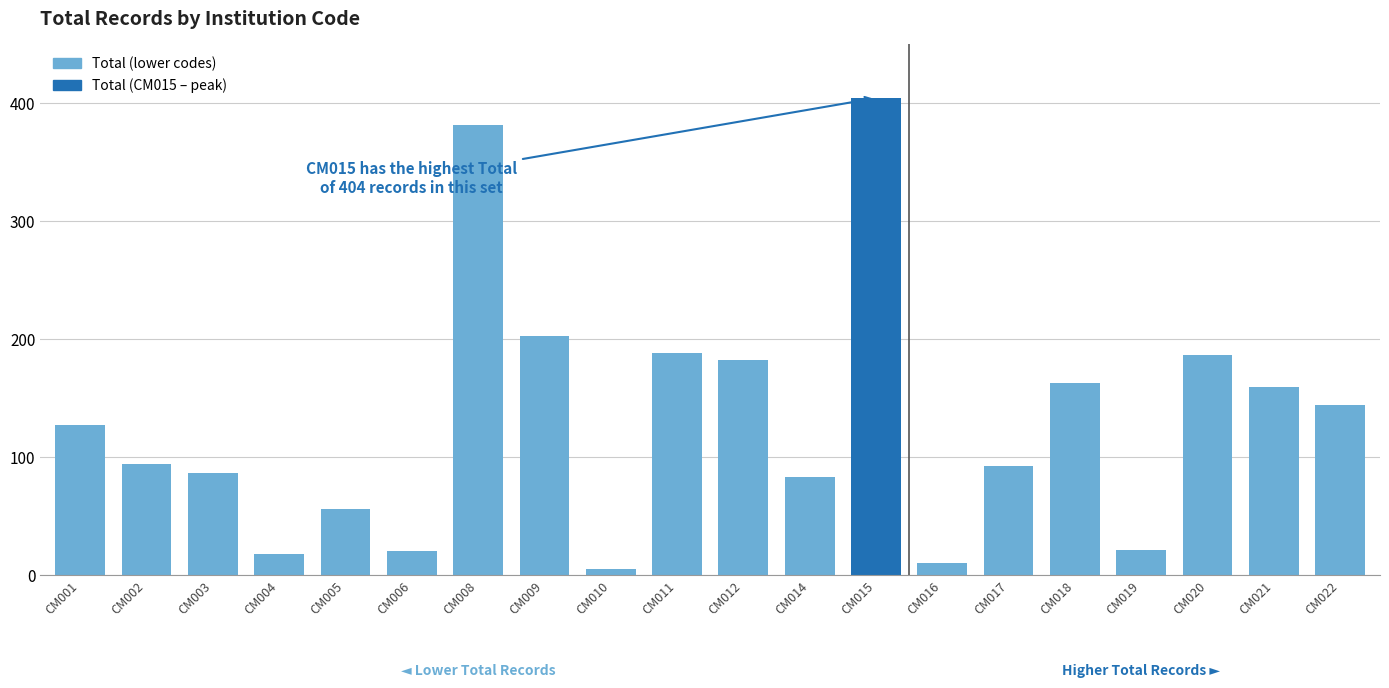

What is the average value?

131